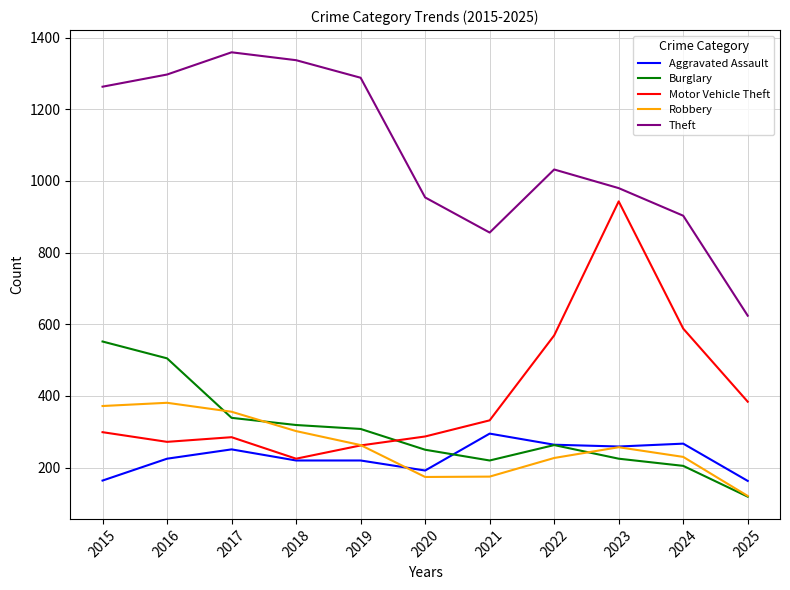

What is the difference between the highest and lowest values at 2021?

681